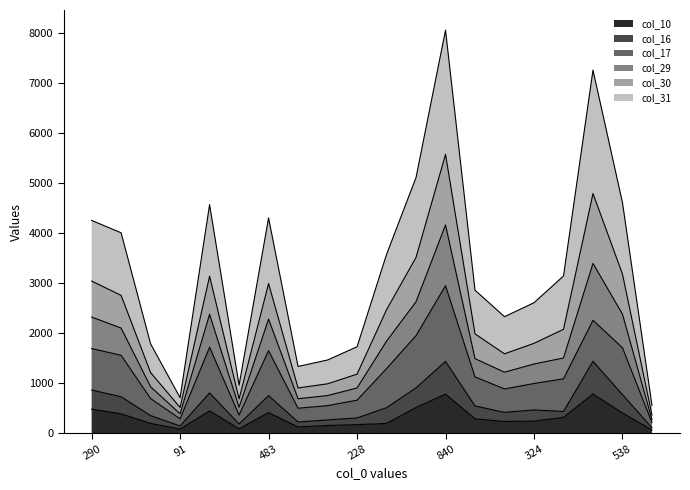

At which label does col_29 reach its minimum?

70